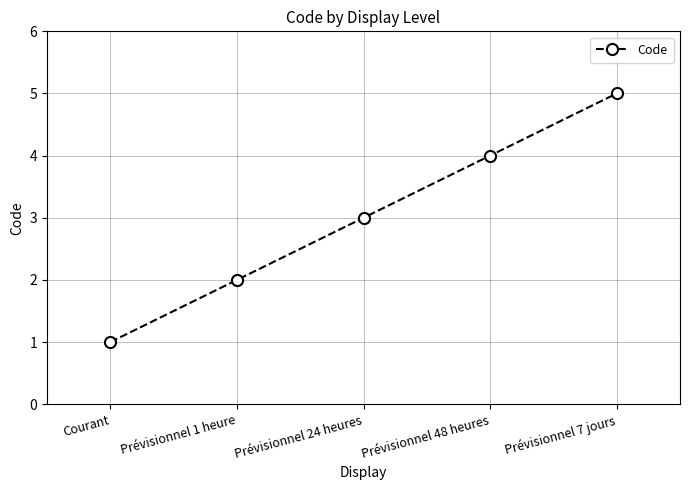

Count the values in the range 2 to 4.

3